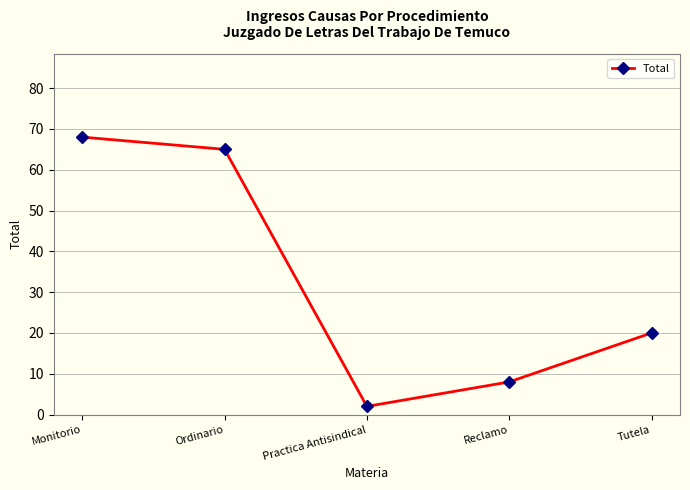

What is the difference between the second highest and minimum values?

63